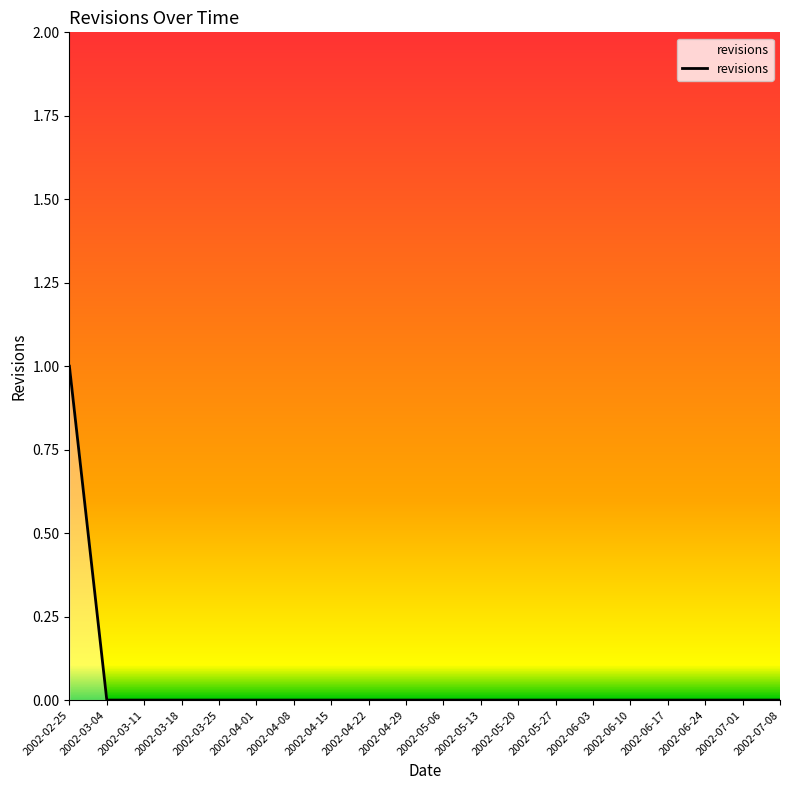

Reading left to right, transcribe all the data shown in this chart.

1	0	0	0	0	0	0	0	0	0	0	0	0	0	0	0	0	0	0	0